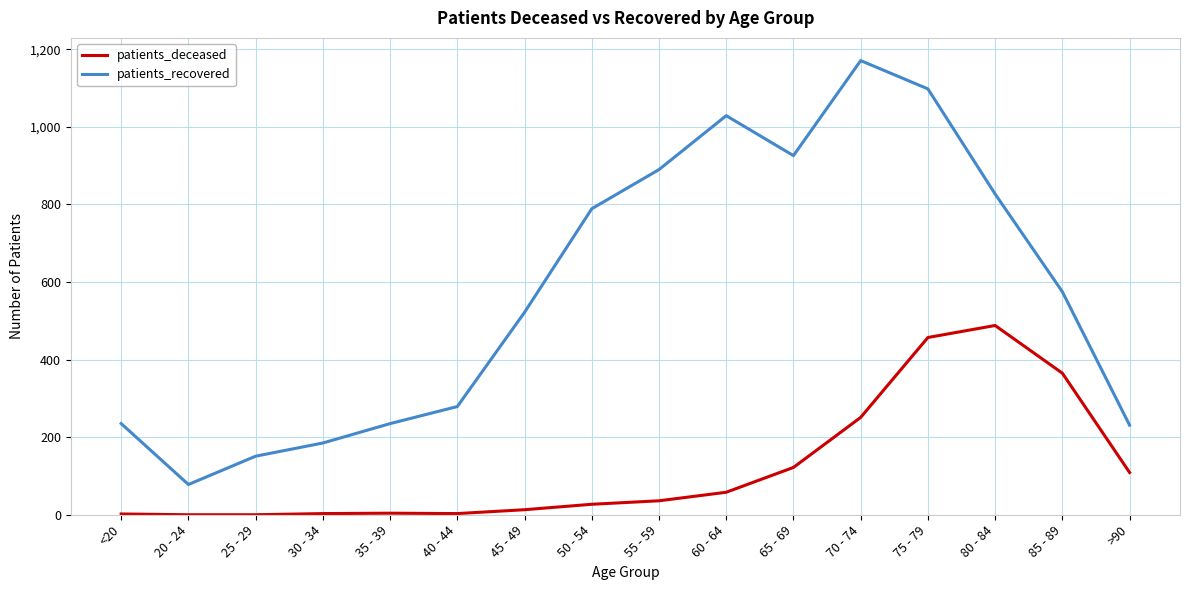

Rank the series by their average value, from lowest to highest.

patients_deceased, patients_recovered